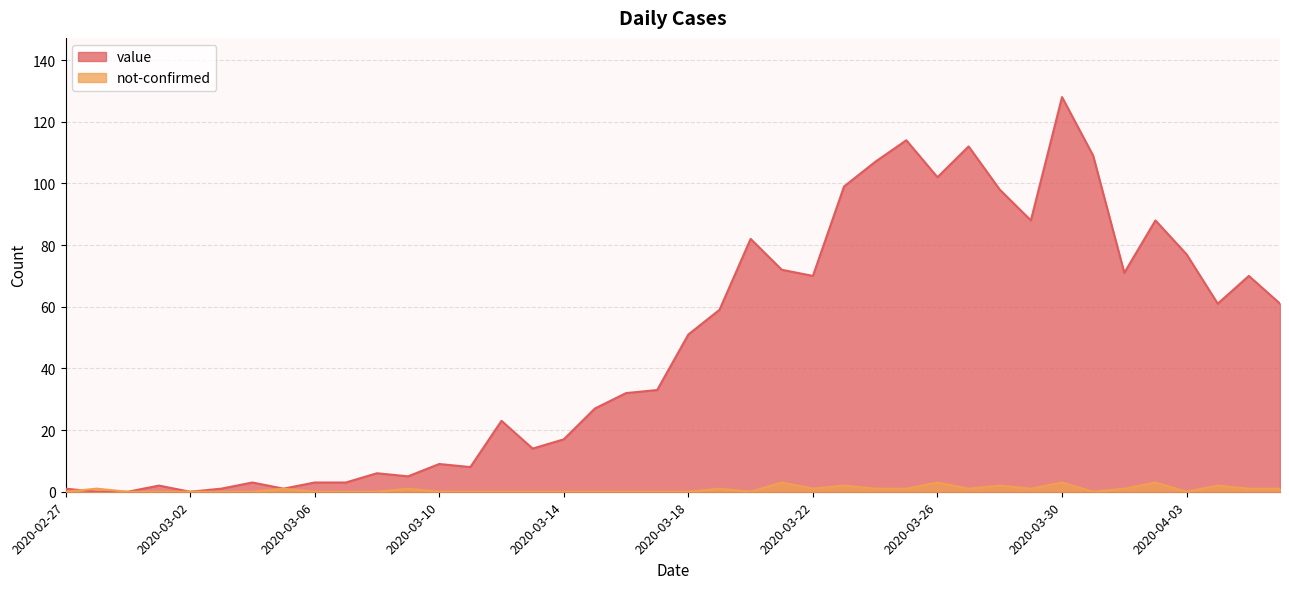

How many values in the not-confirmed series exceed 0?

19